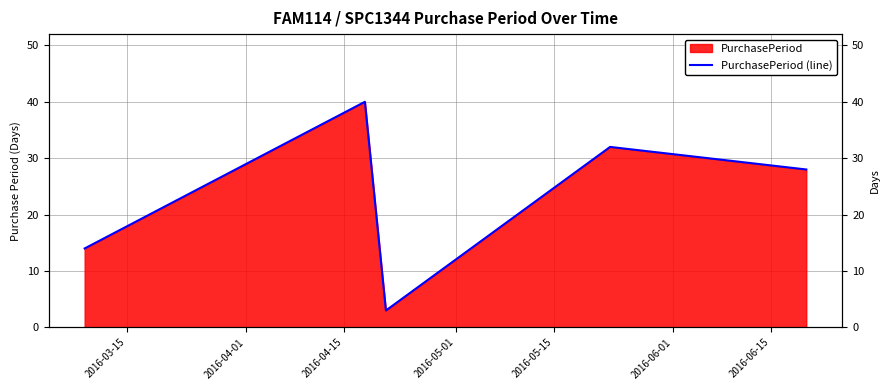

Reading left to right, what are all the values shown in this chart?

14	40	3	32	28